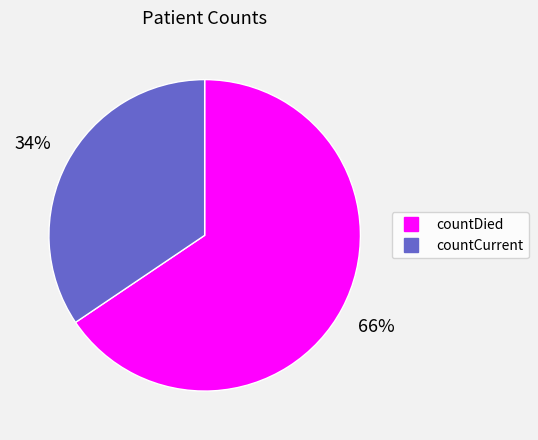

Count the number of slices in the pie.

2